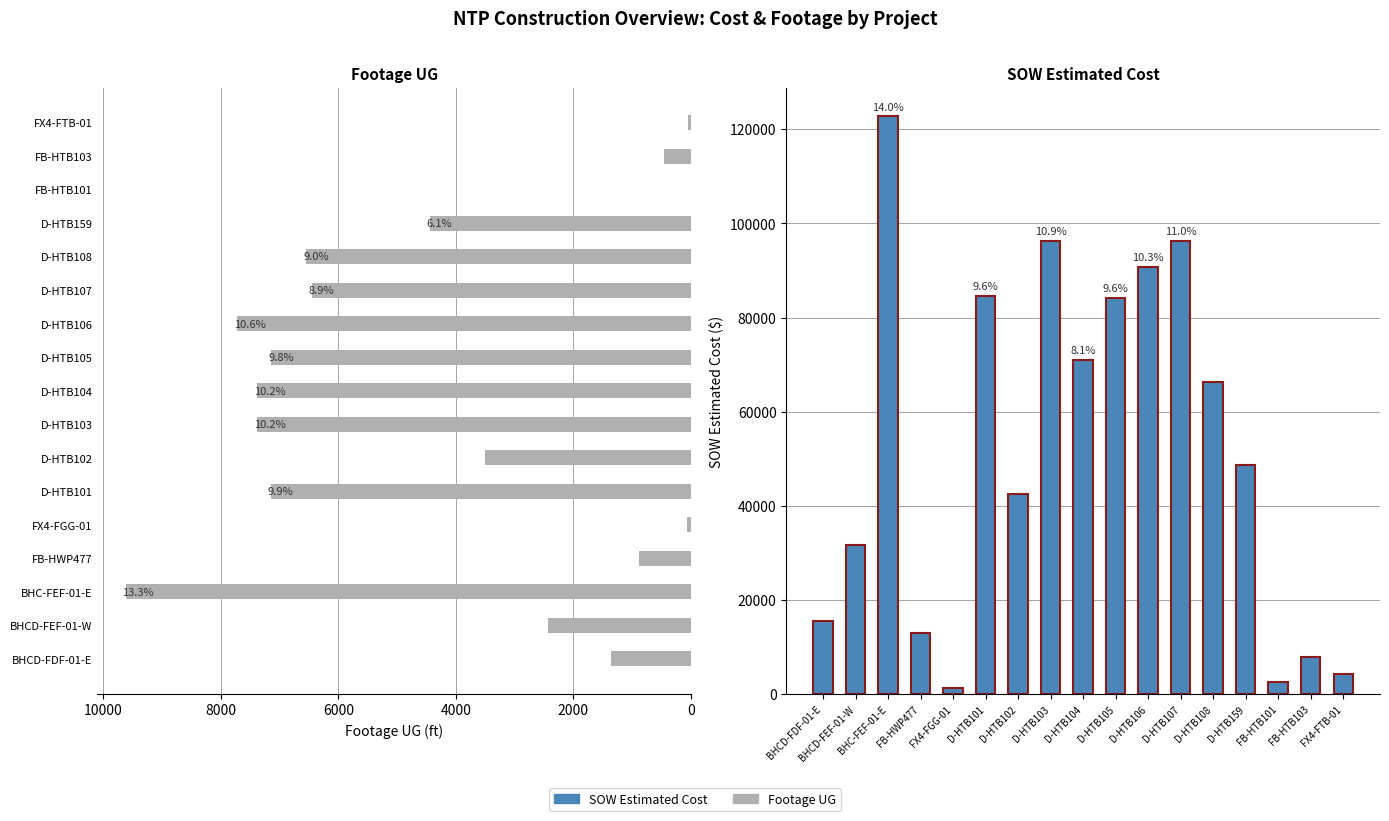

Does the chart contain stacked bars?

No